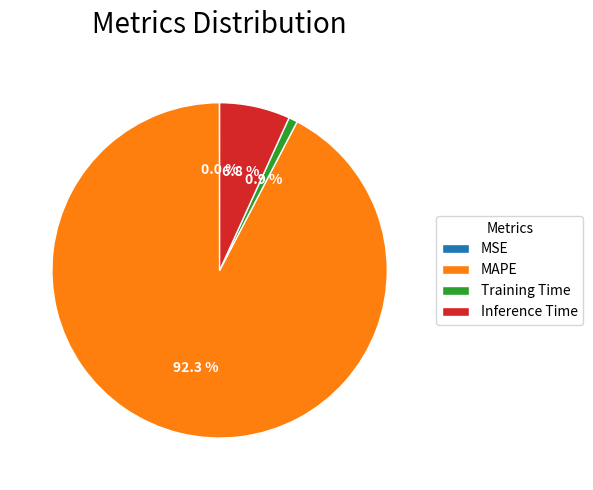

Does any single category account for the majority?

Yes